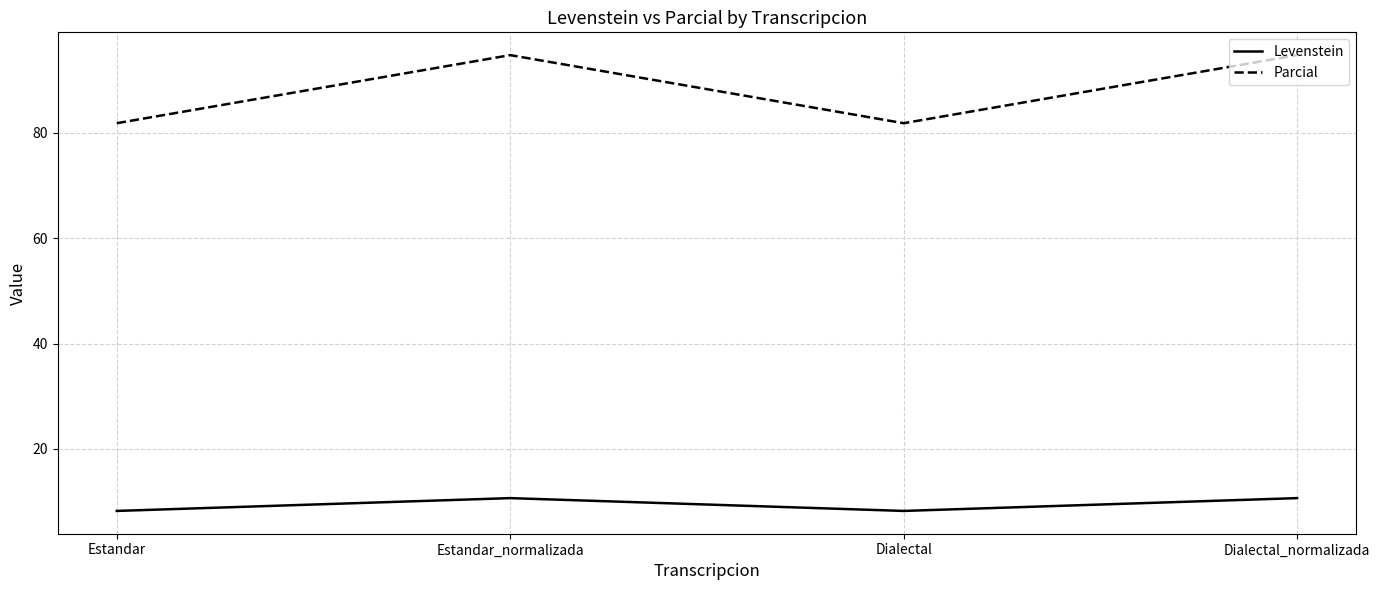

The value of Parcial at Dialectal_normalizada is 56.2. True or false?

False